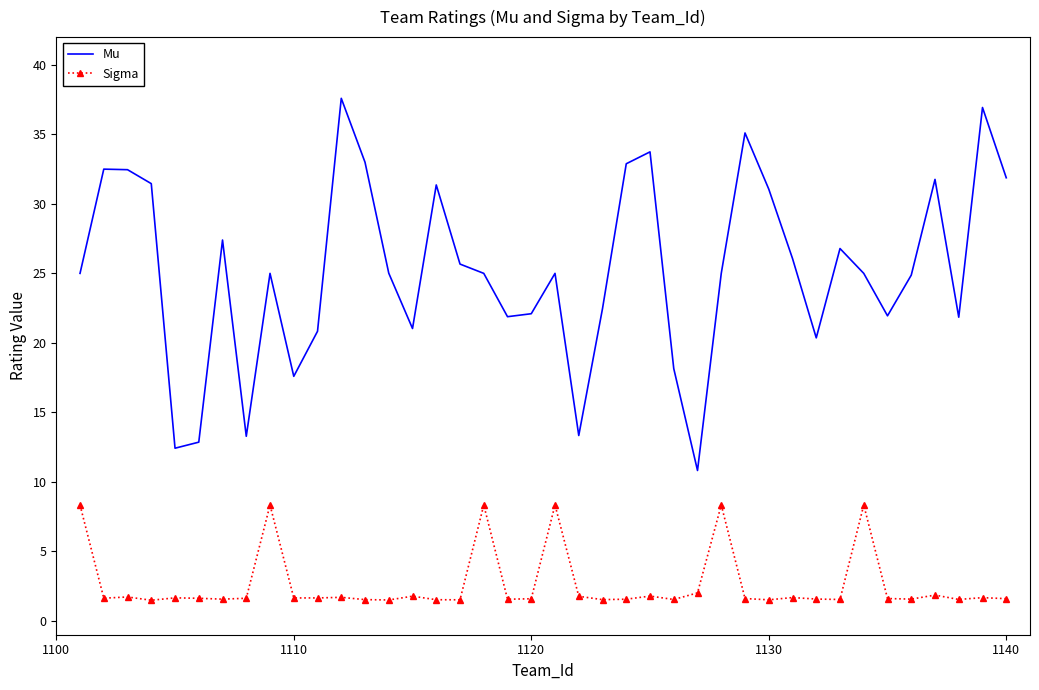

How many categories are shown in the chart?

40